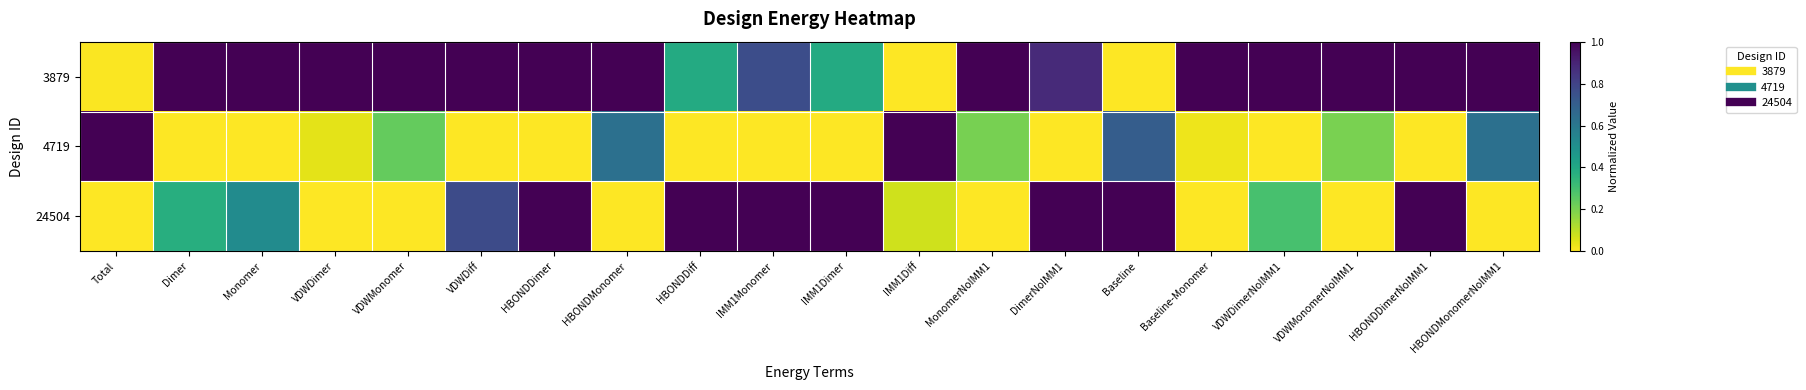

Reading left to right, transcribe all the data shown in this chart.

3879: Total=0.0	Dimer=1.0	Monomer=1.0	VDWDimer=1.0	VDWMonomer=1.0	VDWDiff=1.0	HBONDDimer=1.0	HBONDMonomer=1.0	HBONDDiff=0.4	IMM1Monomer=0.8	IMM1Dimer=0.4	IMM1Diff=0.0	MonomerNoIMM1=1.0	DimerNoIMM1=0.9	Baseline=0.0	Baseline-Monomer=1.0	VDWDimerNoIMM1=1.0	VDWMonomerNoIMM1=1.0	HBONDDimerNoIMM1=1.0	HBONDMonomerNoIMM1=1.0
4719: Total=1.0	Dimer=0.0	Monomer=0.0	VDWDimer=0.0	VDWMonomer=0.2	VDWDiff=0.0	HBONDDimer=0.0	HBONDMonomer=0.6	HBONDDiff=0.0	IMM1Monomer=0.0	IMM1Dimer=0.0	IMM1Diff=1.0	MonomerNoIMM1=0.2	DimerNoIMM1=0.0	Baseline=0.7	Baseline-Monomer=0.0	VDWDimerNoIMM1=0.0	VDWMonomerNoIMM1=0.2	HBONDDimerNoIMM1=0.0	HBONDMonomerNoIMM1=0.6
24504: Total=0.0	Dimer=0.4	Monomer=0.5	VDWDimer=0.0	VDWMonomer=0.0	VDWDiff=0.8	HBONDDimer=1.0	HBONDMonomer=0.0	HBONDDiff=1.0	IMM1Monomer=1.0	IMM1Dimer=1.0	IMM1Diff=0.1	MonomerNoIMM1=0.0	DimerNoIMM1=1.0	Baseline=1.0	Baseline-Monomer=0.0	VDWDimerNoIMM1=0.3	VDWMonomerNoIMM1=0.0	HBONDDimerNoIMM1=1.0	HBONDMonomerNoIMM1=0.0